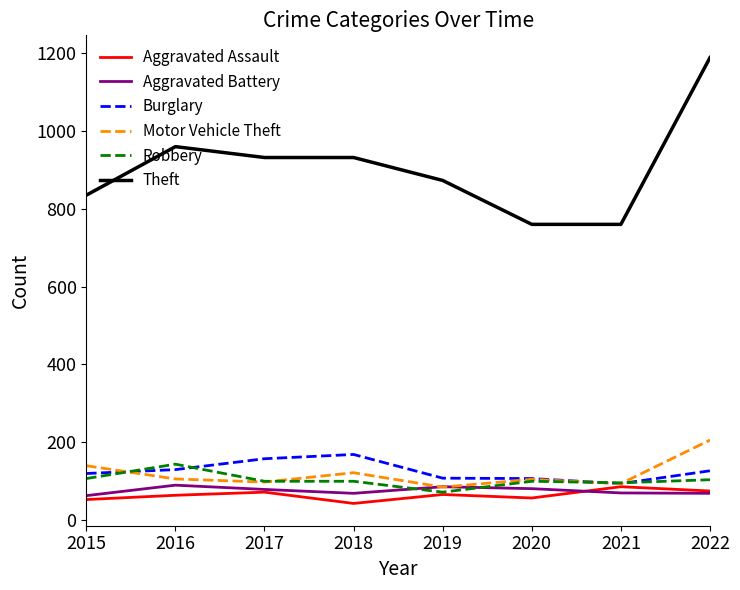

Is it true that Aggravated Battery equals 68 at 2018?

True